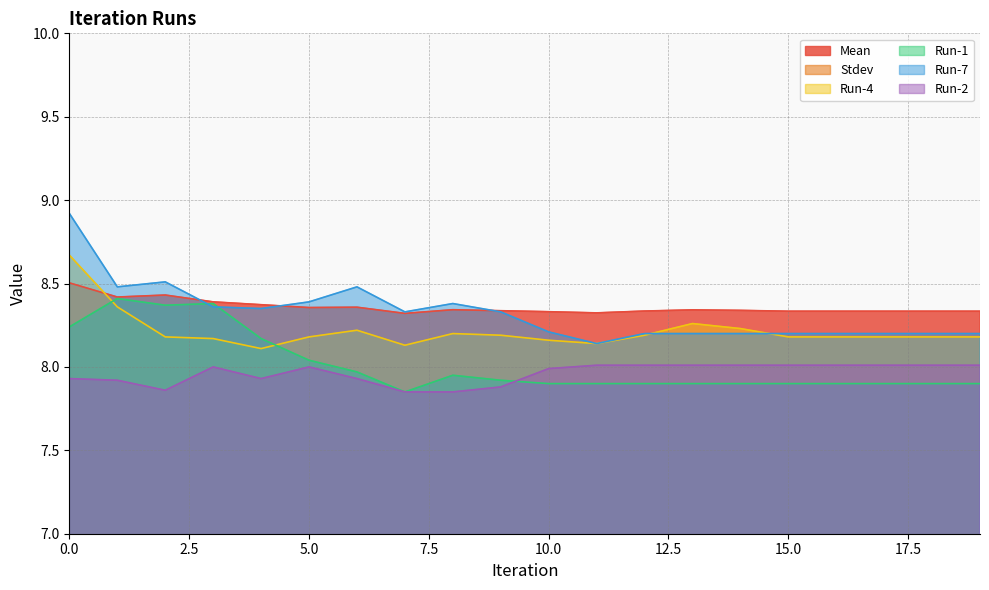

What is the value of the Stdev point at the 8th from the left?

0.4